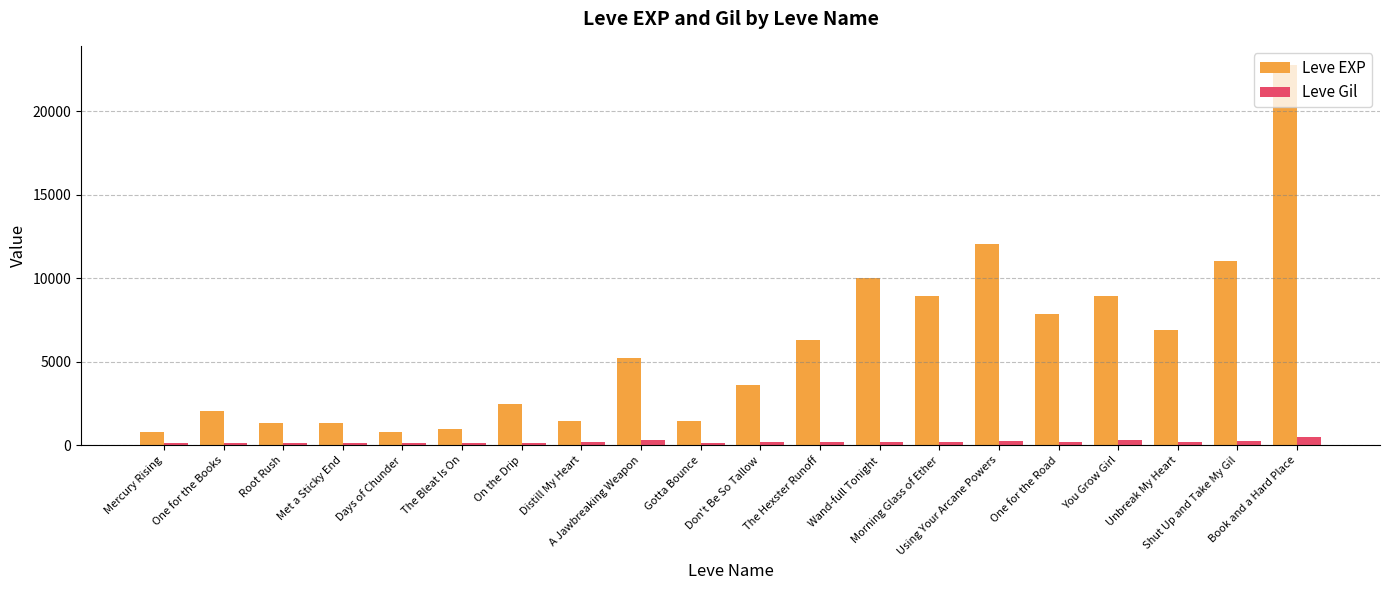

At which category is the sum across all series the highest?

Book and a Hard Place